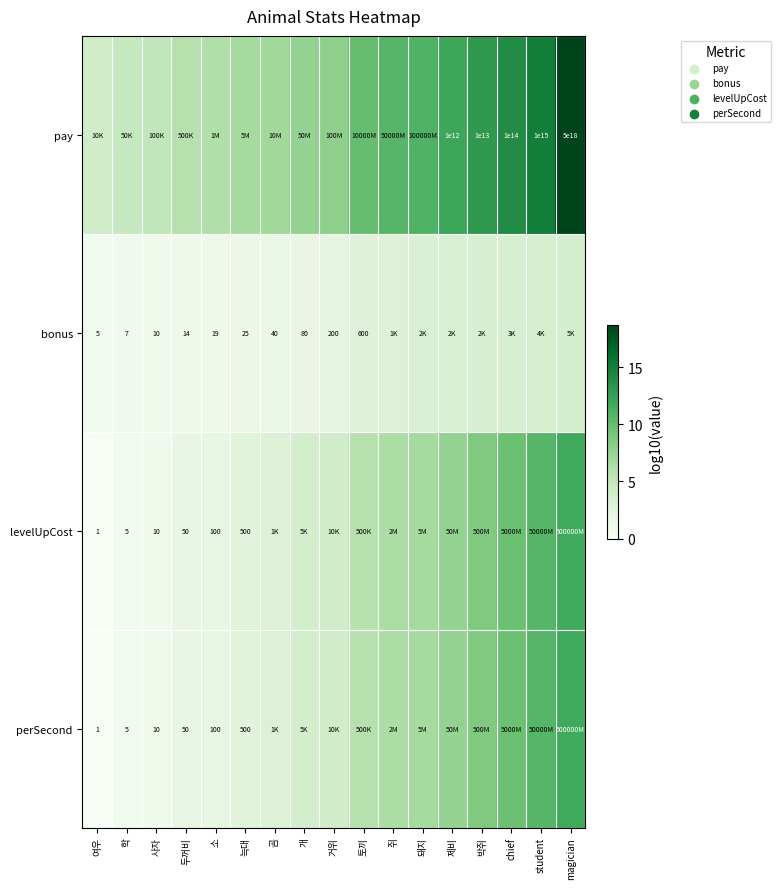

Between 곰 and chief, which series saw the biggest shift?

pay